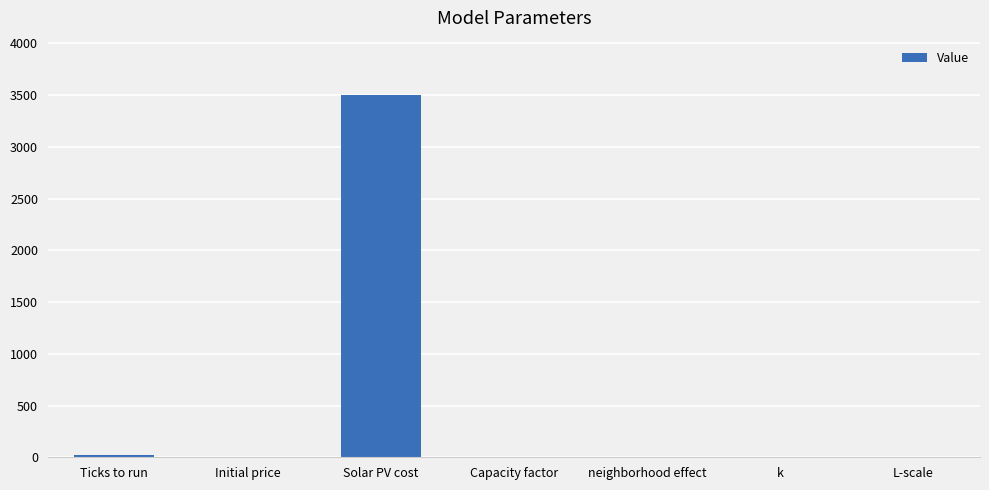

What is the approximate value at Capacity factor?

0.2